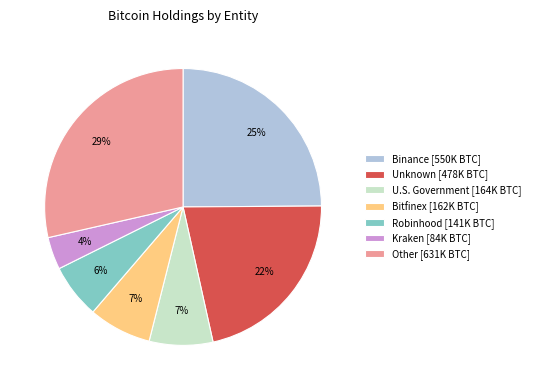

Is there any slice that represents more than half of the pie?

No